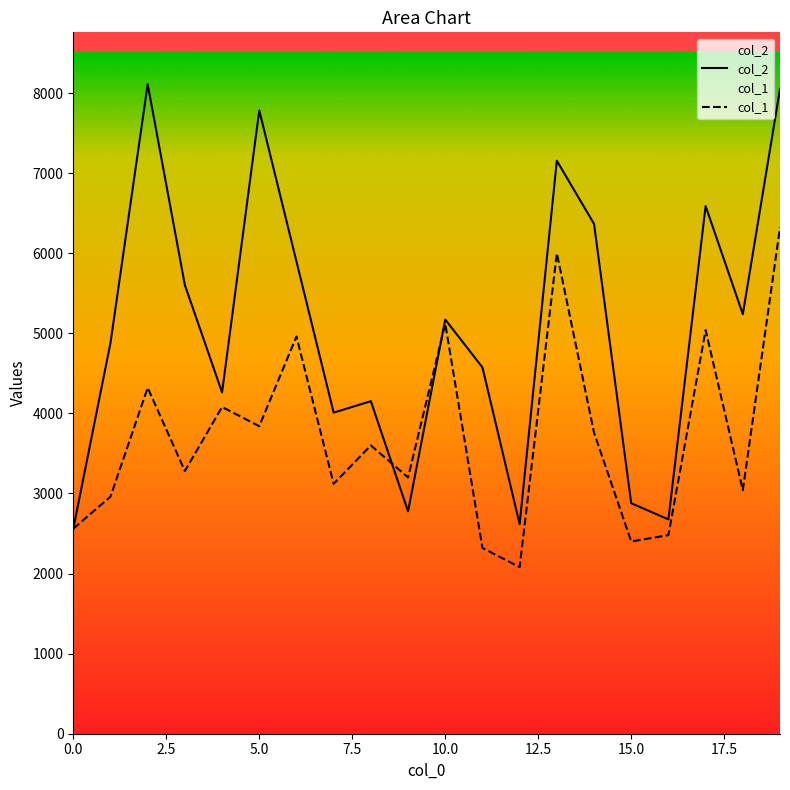

What is the lowest value of the col_2 series?

2560